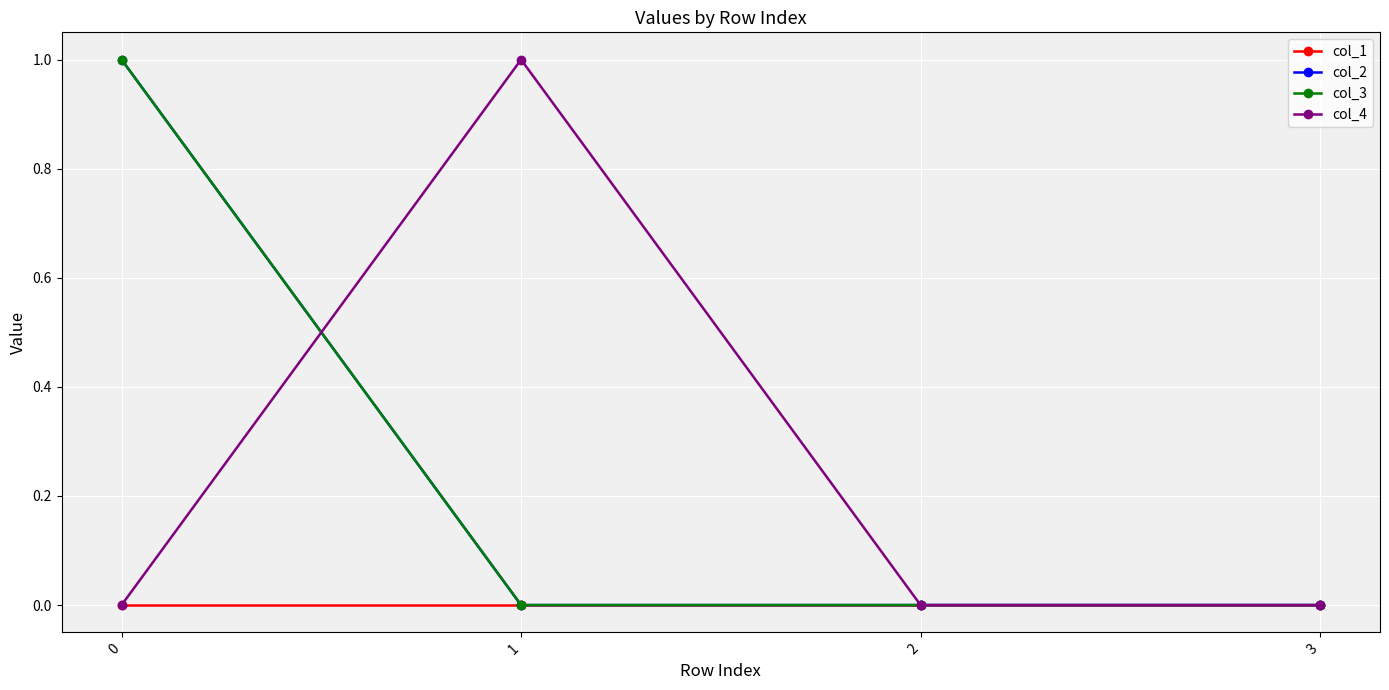

Does the chart have visible grid lines?

Yes